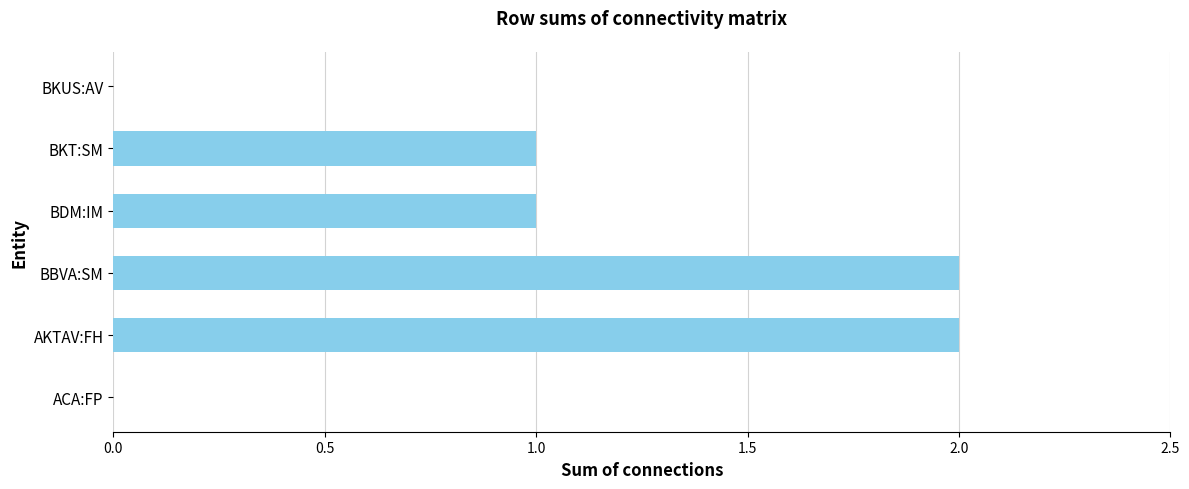

The chart shows a value of 2 at BBVA:SM. True or false?

True